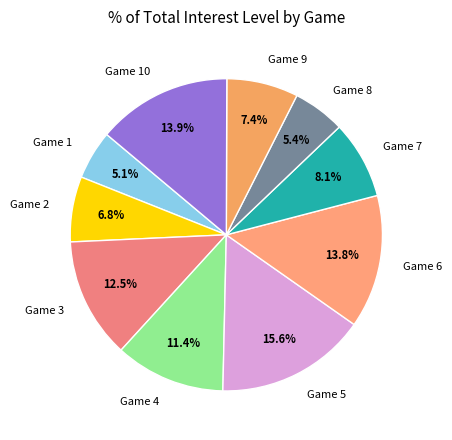

Combined, what portion of the pie is Game 7 and Game 3?

20.6%